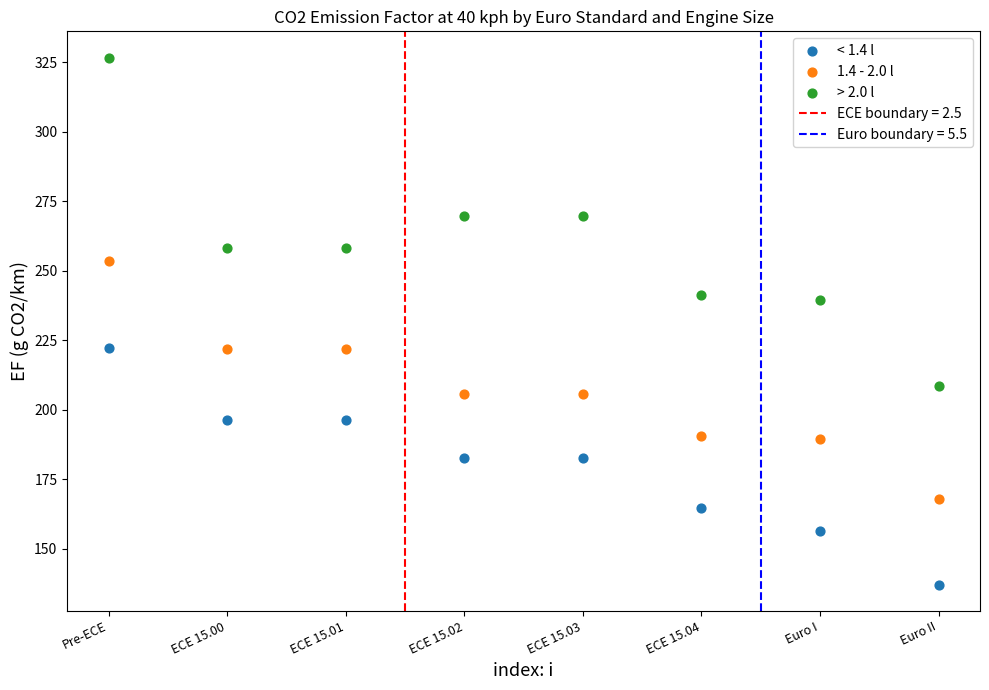

Which series has the largest Y range (max minus min)?

> 2.0 l